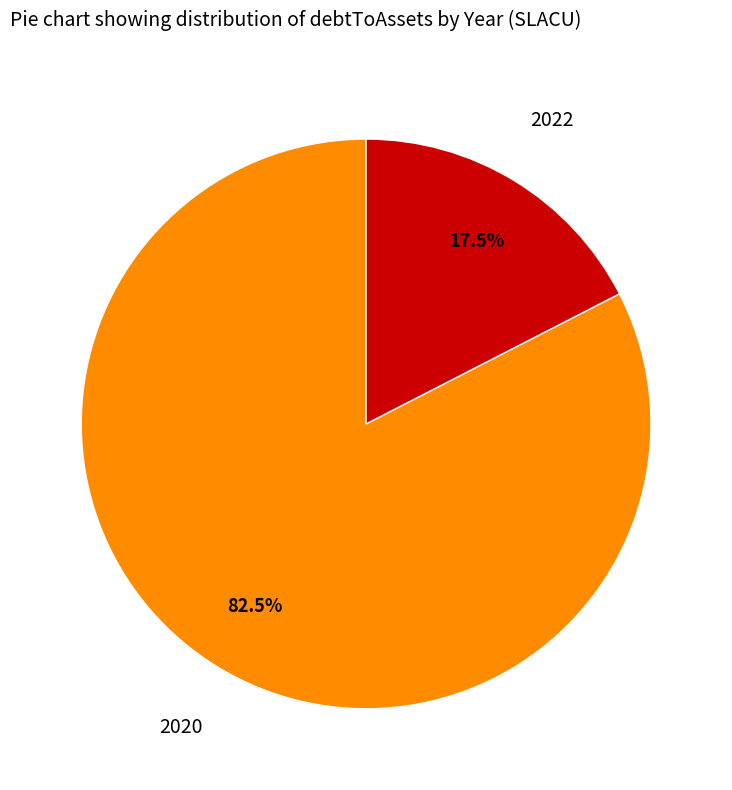

Count the number of slices in the pie.

2